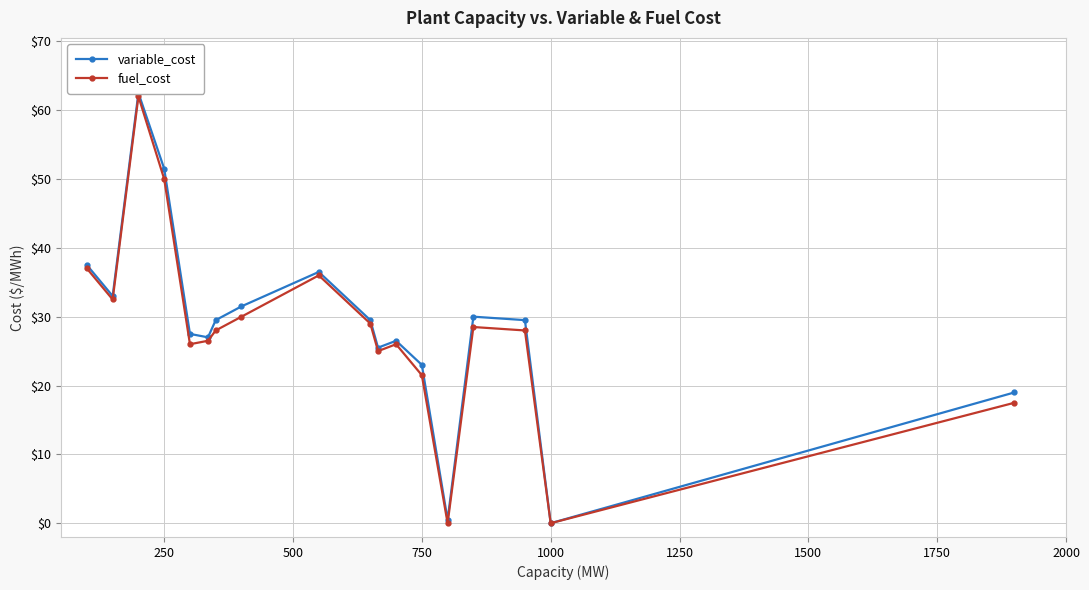

What is the highest value of the fuel_cost series?

62.0